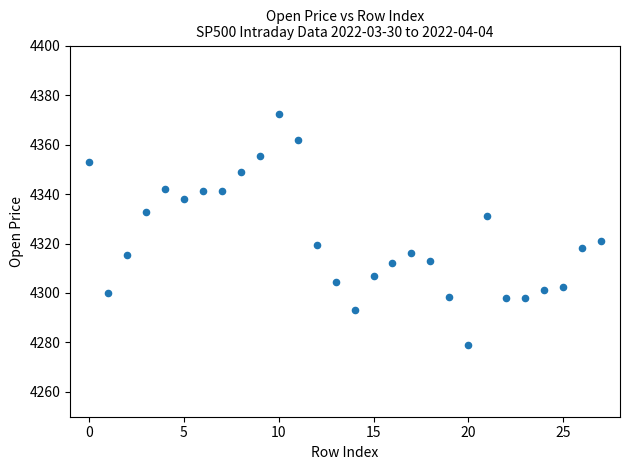

What Y value in the scatter plot is closest to 4325?

4321.0